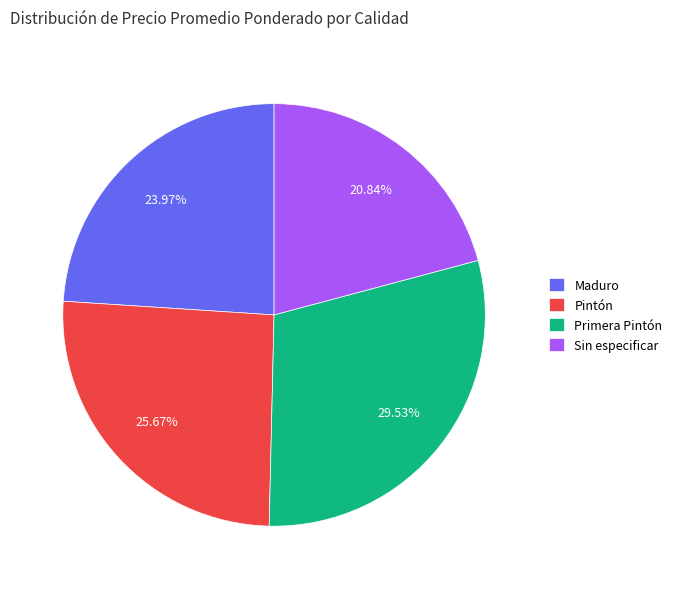

To the nearest percent, what is the combined percentage of Sin especificar and Pintón?

47%